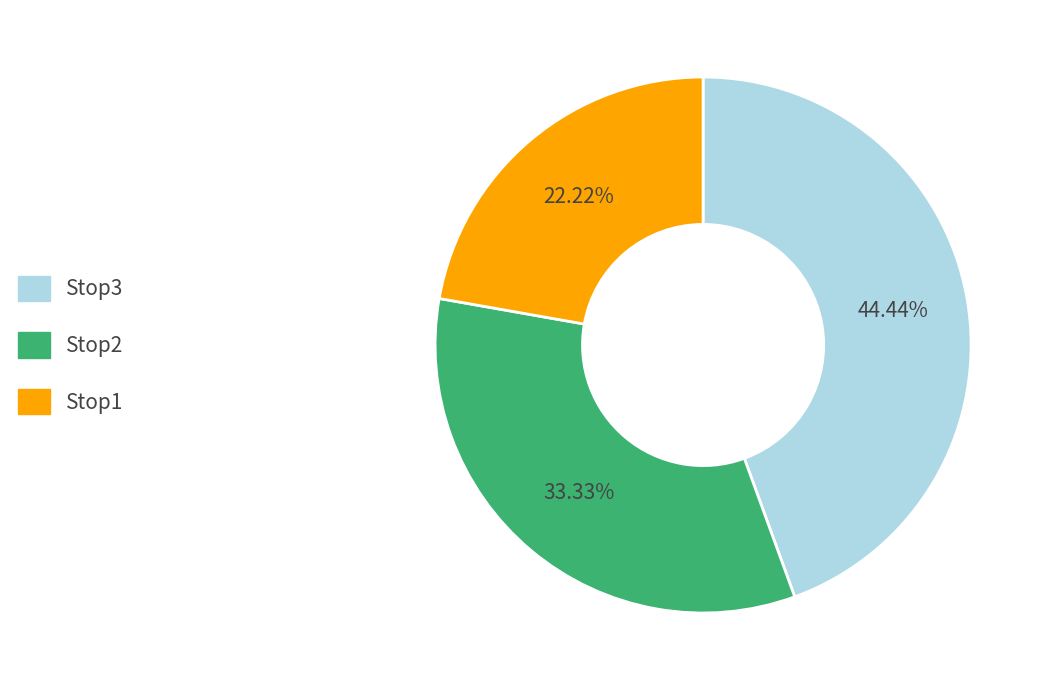

Is there any slice that represents more than half of the pie?

No